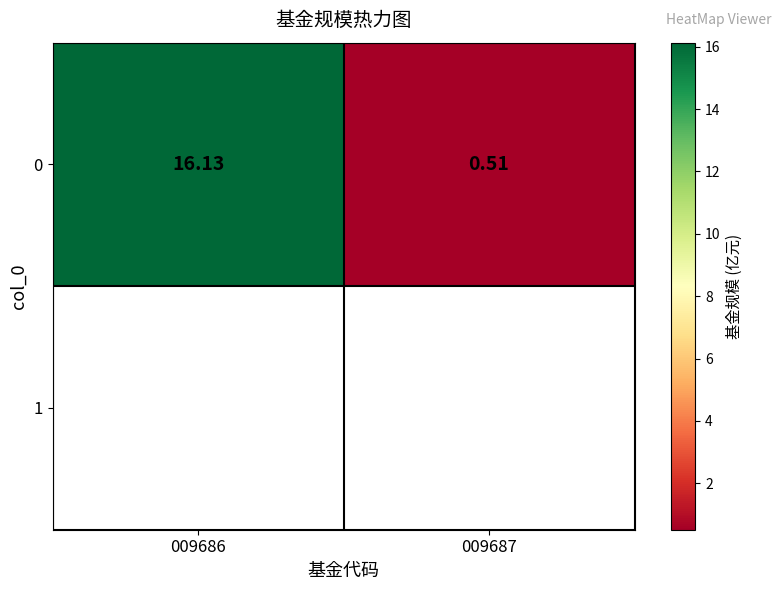

What is the maximum value shown in the chart?

16.1